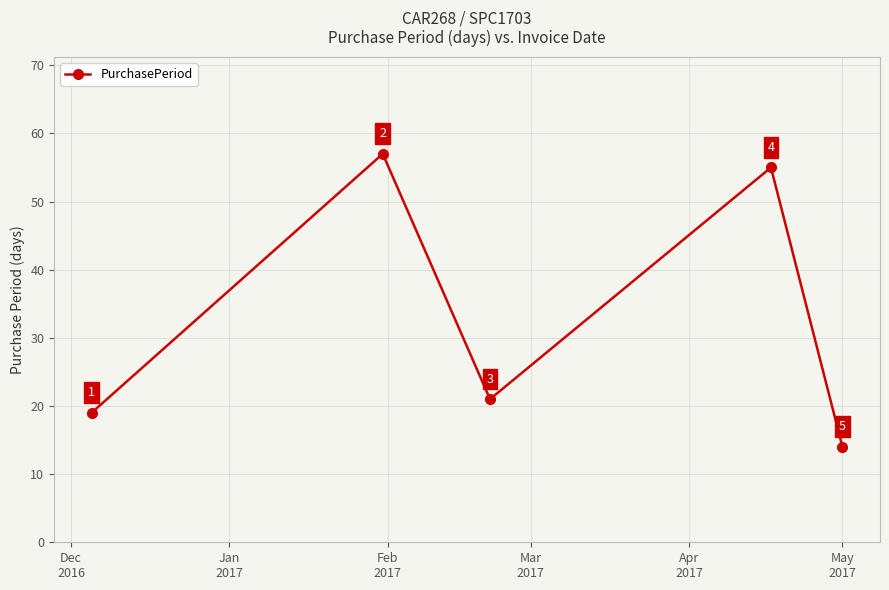

What is the value of the 3rd point from the left?

21